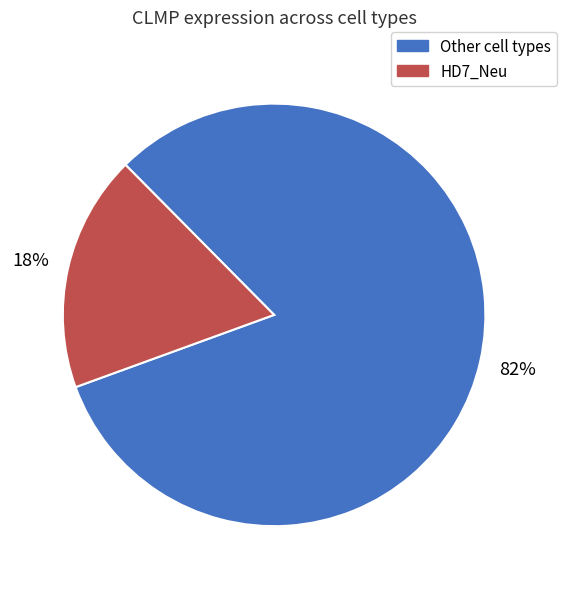

Is there a majority slice in this chart?

Yes